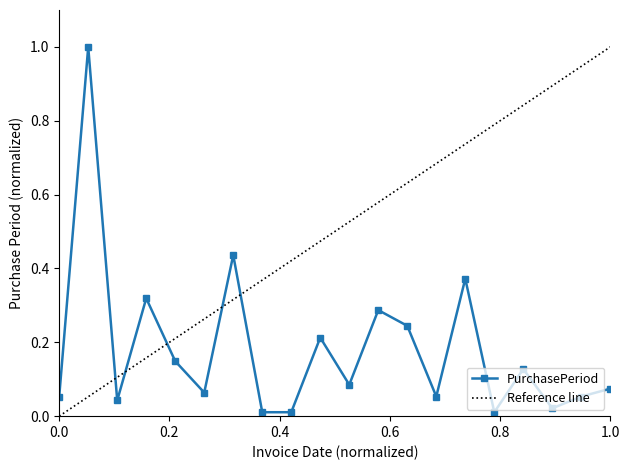

What is the difference between the maximum and minimum values?

1.0